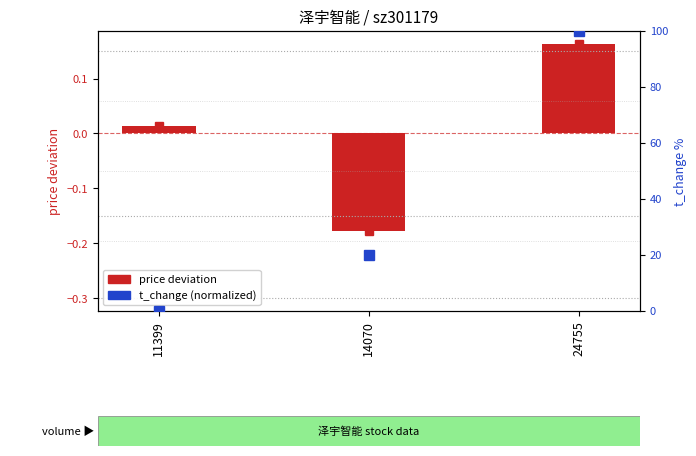

Rank the series by their average value, from lowest to highest.

price deviation, t_change (normalized)